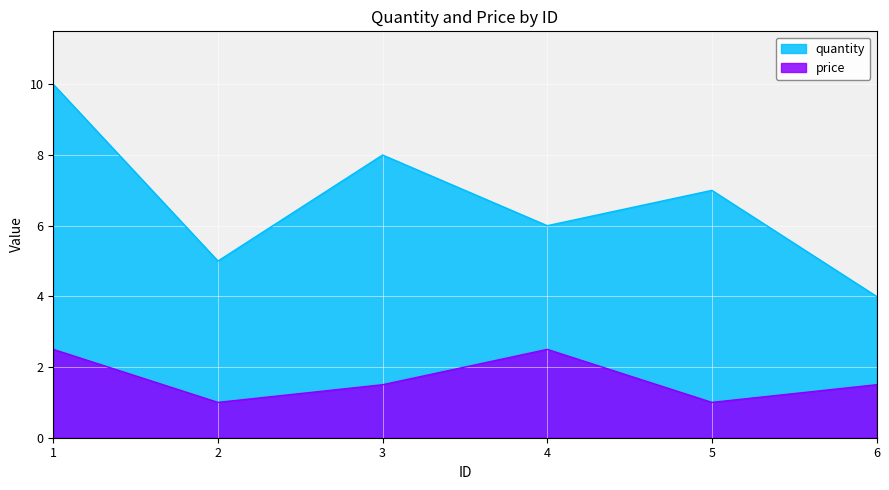

What are all the series names shown in the legend?

quantity, price